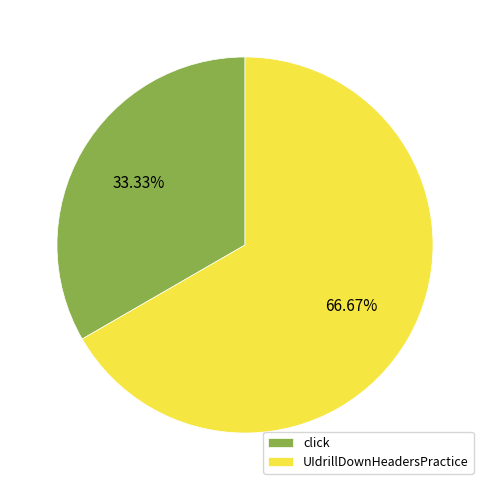

To the nearest percent, what is the difference between the click and UIdrillDownHeadersPractice slice percentages?

33%